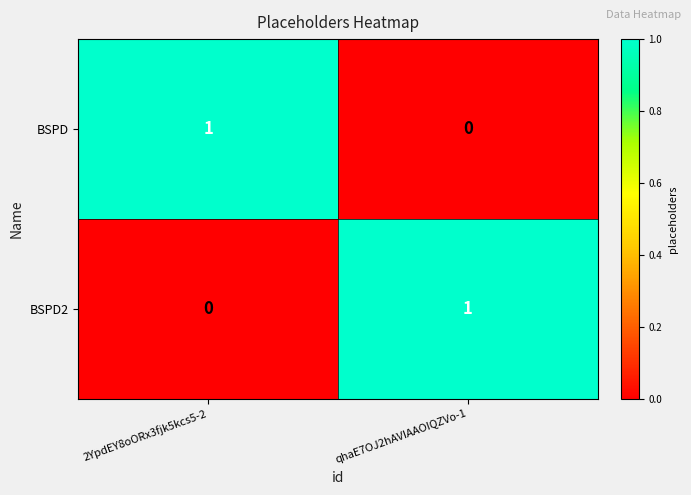

Rank the series at 2YpdEY8oORx3fjk5kcs5-2 from highest to lowest value.

BSPD, BSPD2